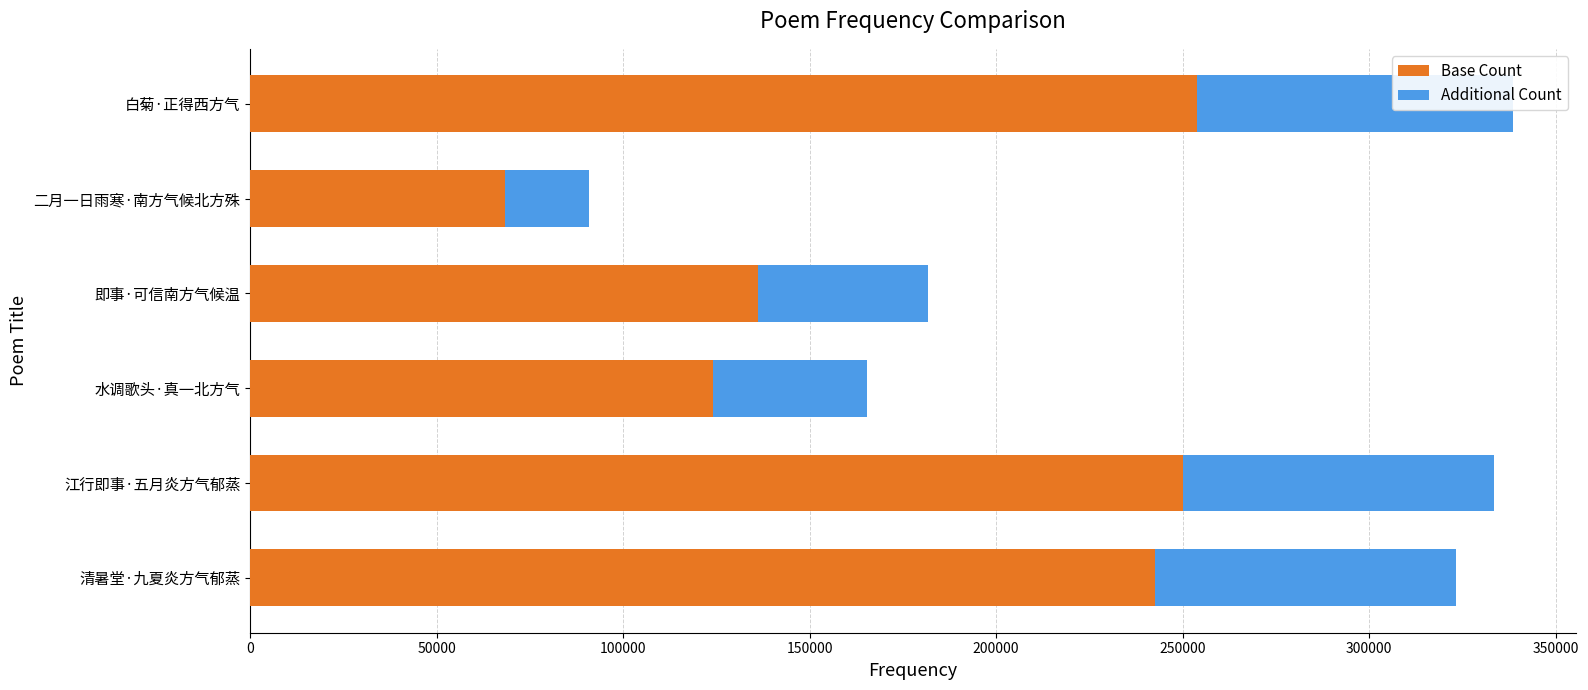

What is the difference between the second highest and minimum values in the Base Count series?

181980.8